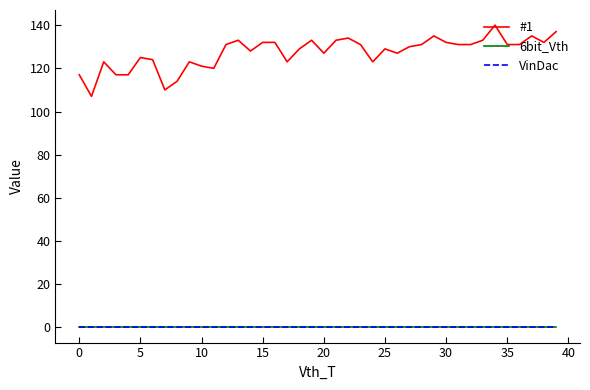

Does the chart display data point markers on the line(s)?

No